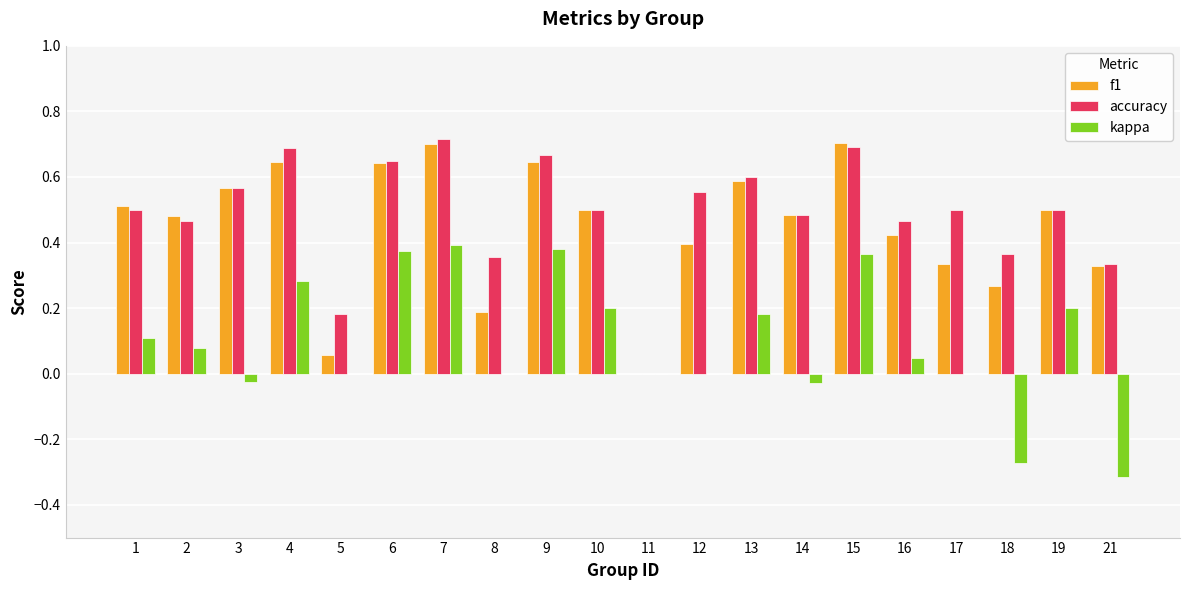

What is the total value across all series at 10?

1.2